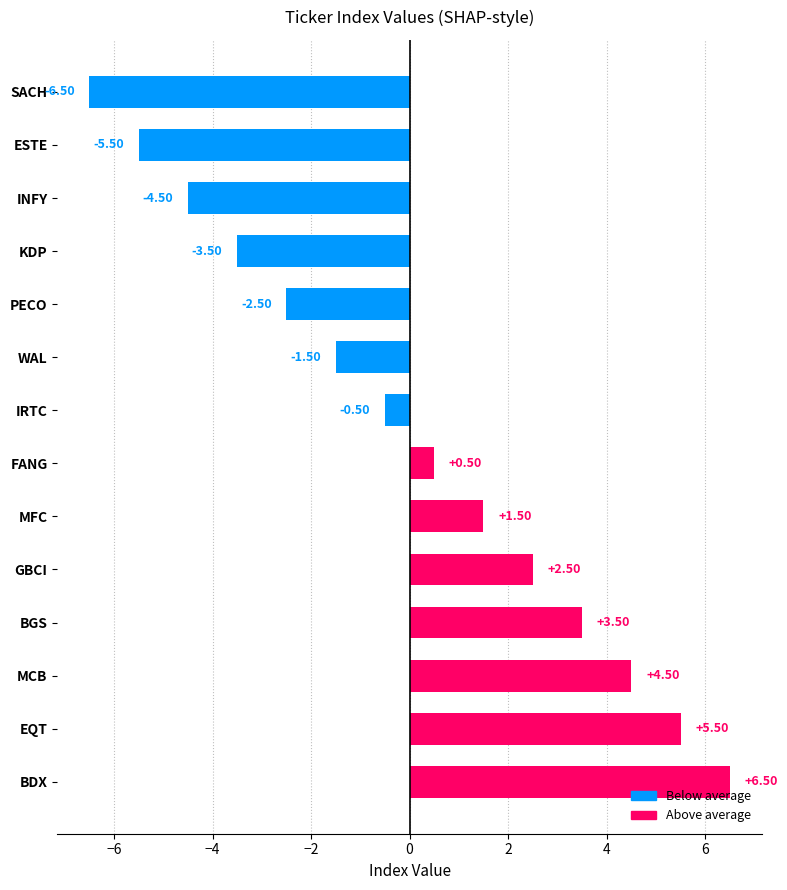

Which category has the lowest value across all series?

SACH